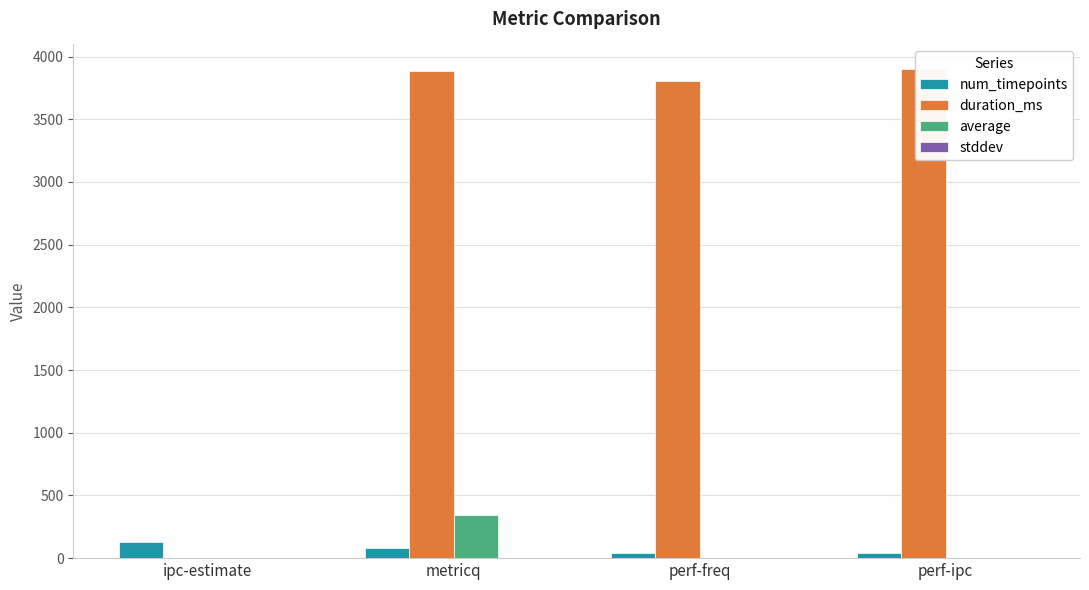

Where is num_timepoints nearest to the value 83?

metricq